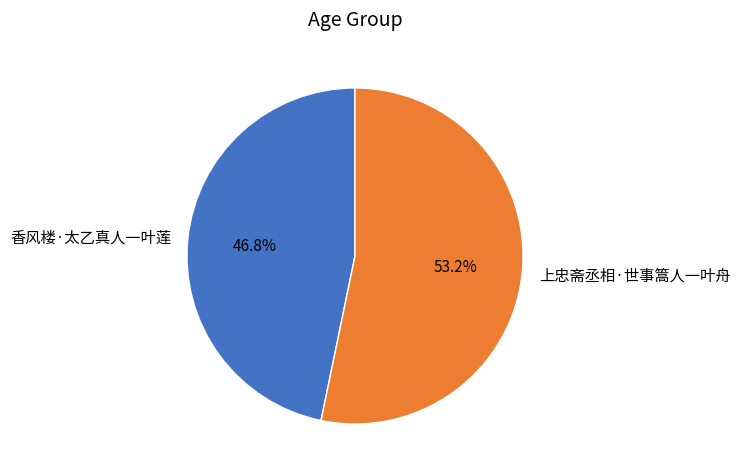

To the nearest percent, what portion does 香风楼·太乙真人一叶莲 represent?

47%